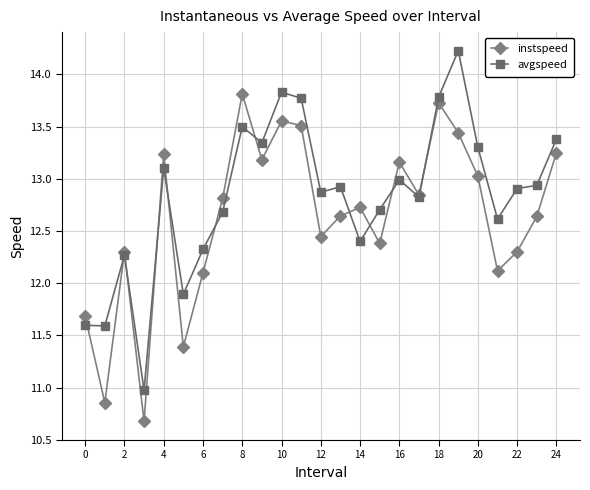

In avgspeed, how many points are higher than both neighbors (excluding endpoints)?

7